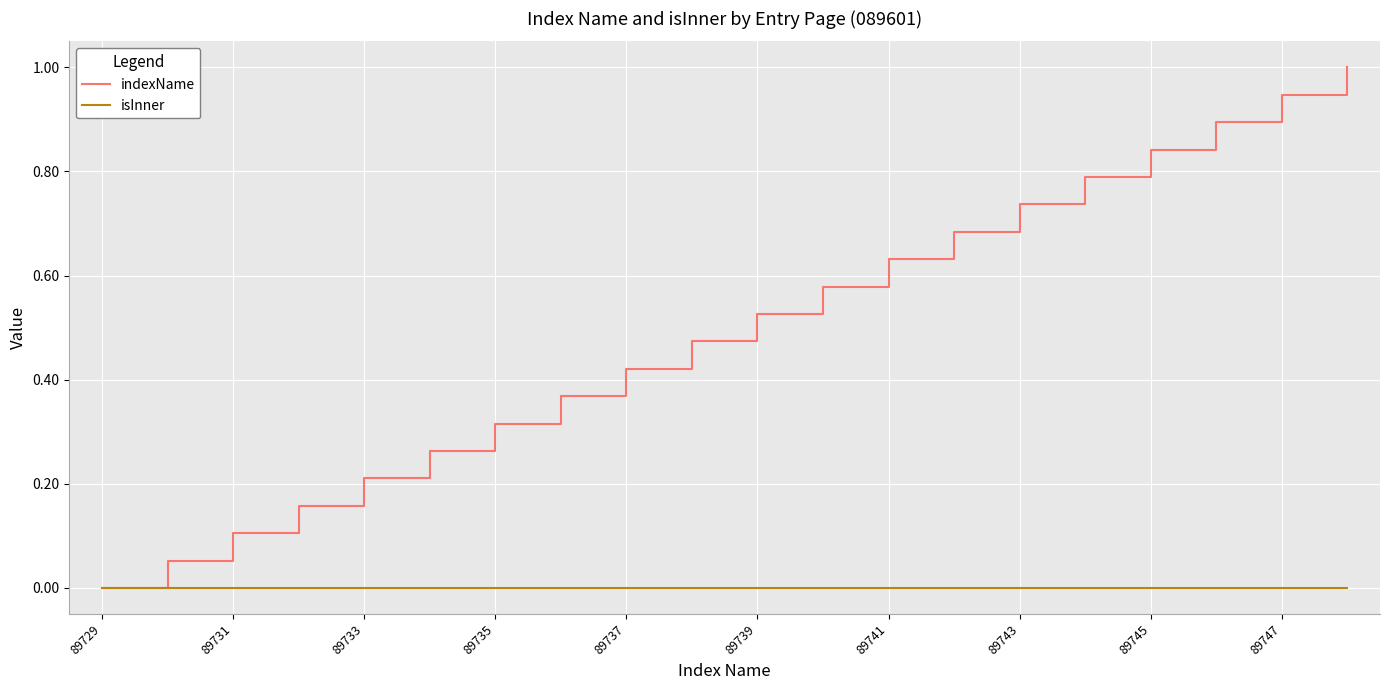

List the series in order of their overall mean, lowest first.

isInner, indexName